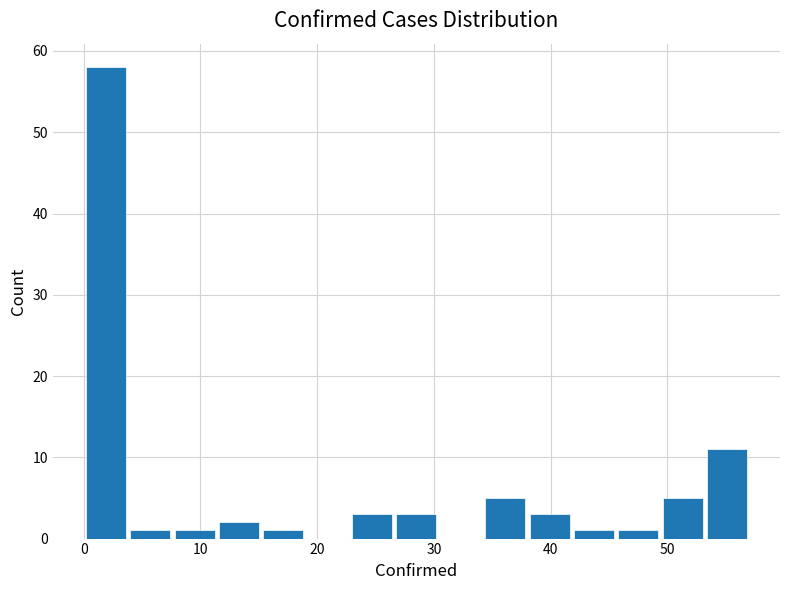

Around what value on the x-axis is the tallest bar? Give the approximate position of its centre, as read against the axis.

2